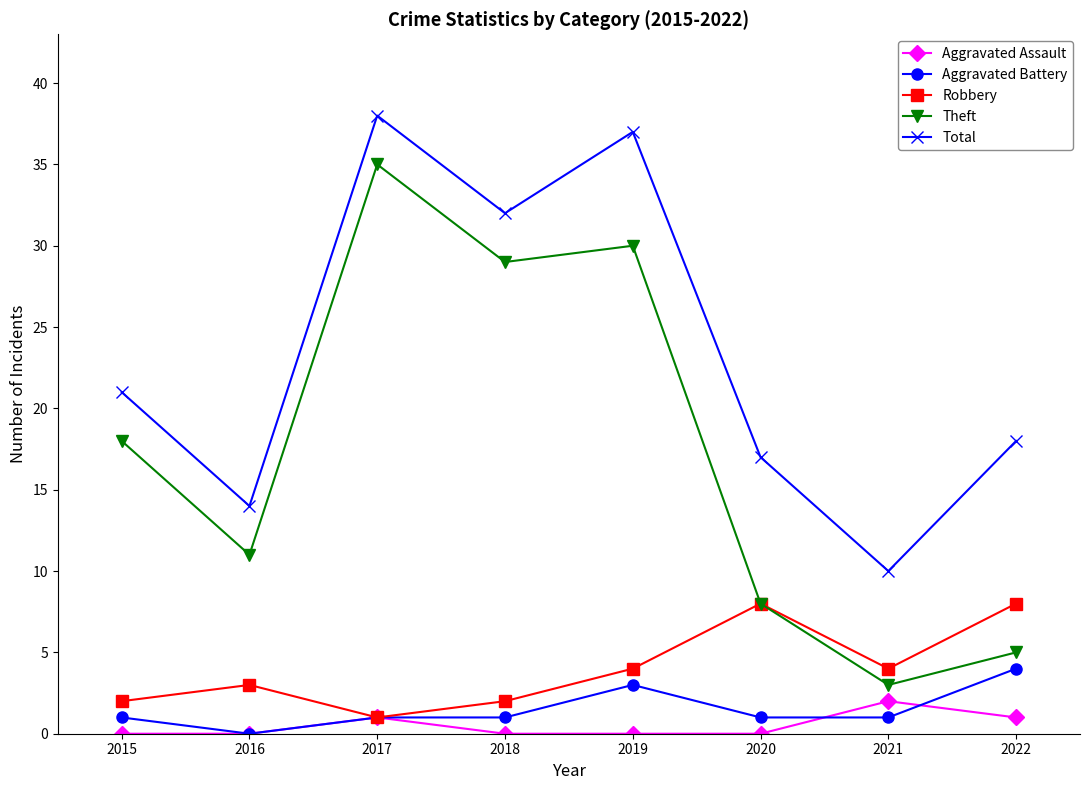

Which series has the largest total across all categories?

Total